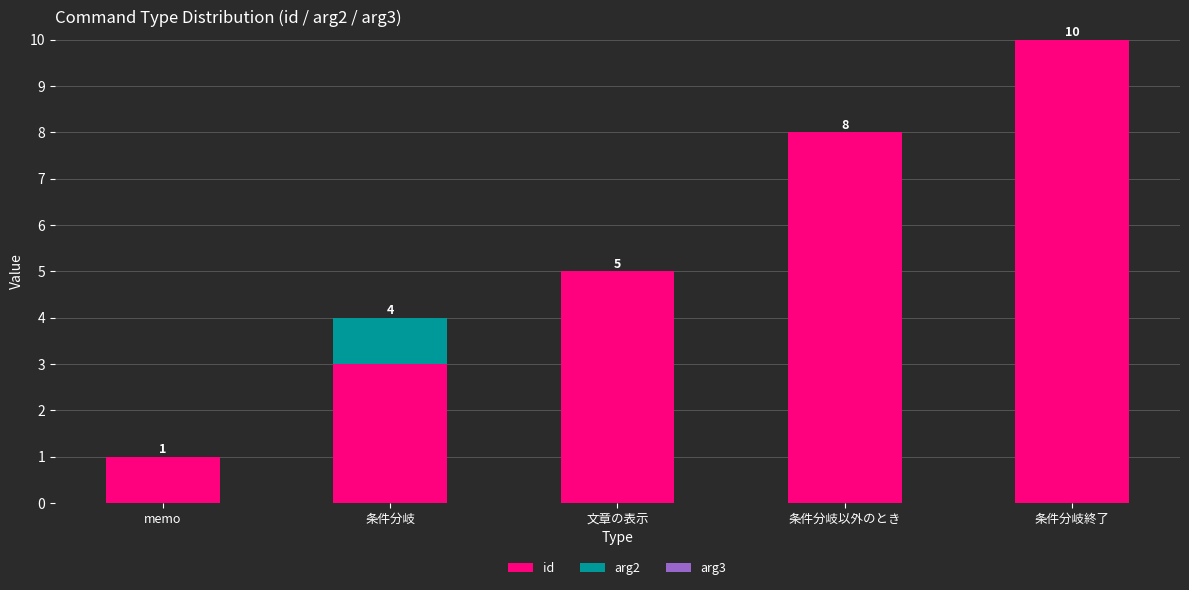

What is the sum of all id values?

27